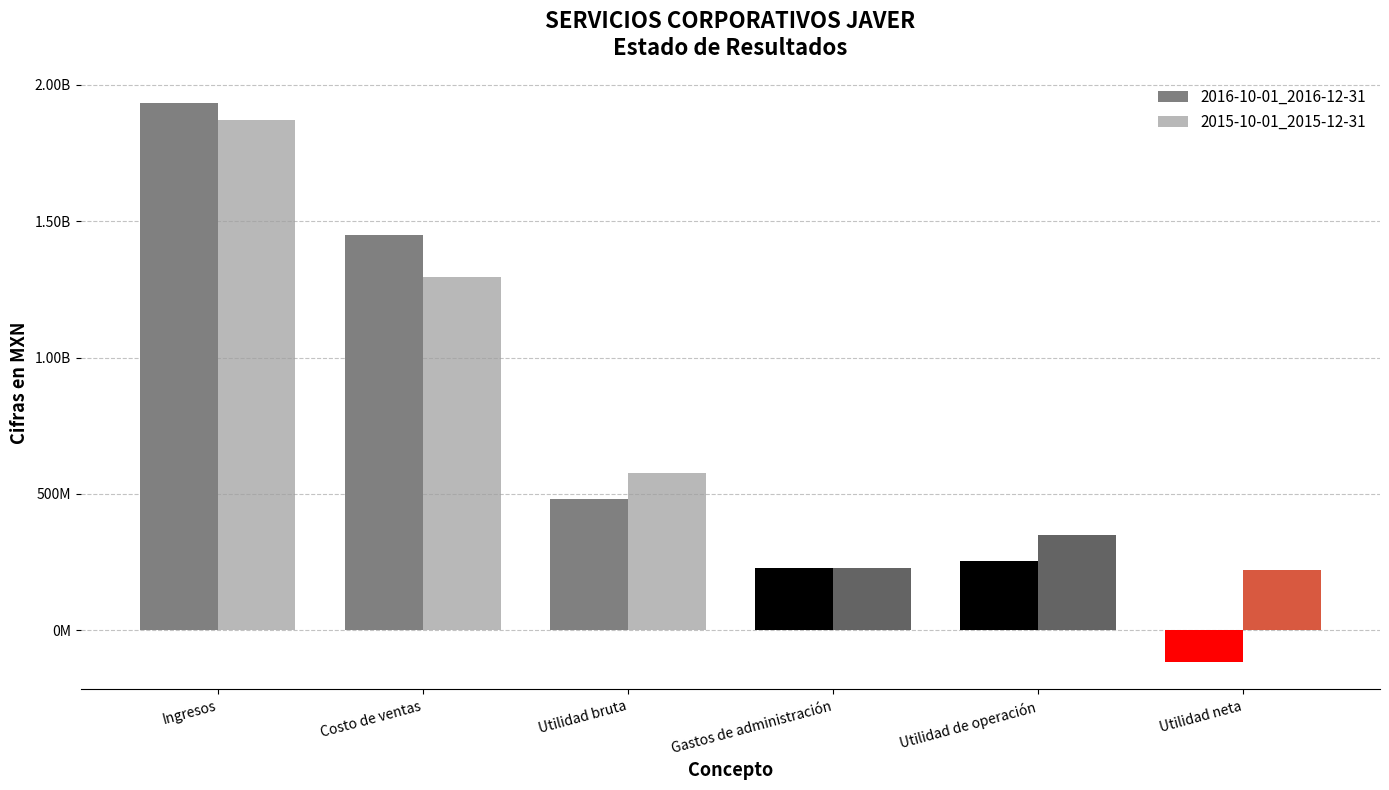

Reading left to right, extract all data points from this chart.

2016-10-01_2016-12-31: 1932277000	1449331000	482946000	228538000	254202000	-114897000
2015-10-01_2015-12-31: 1872456000	1295009000	577447000	228608000	349102000	221982000